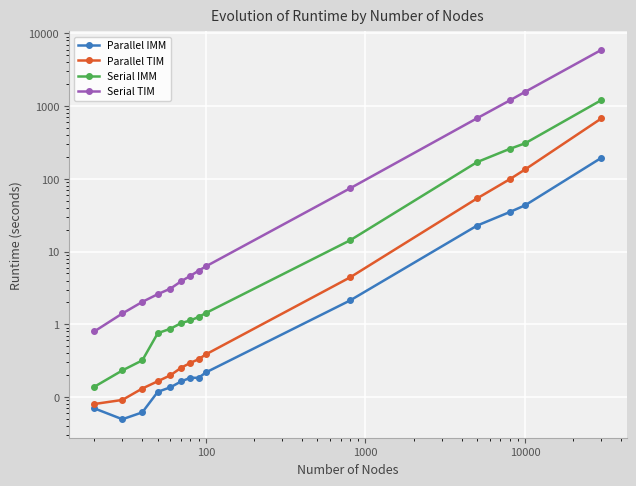

The value of Parallel IMM at 100 is 0.3. True or false?

False